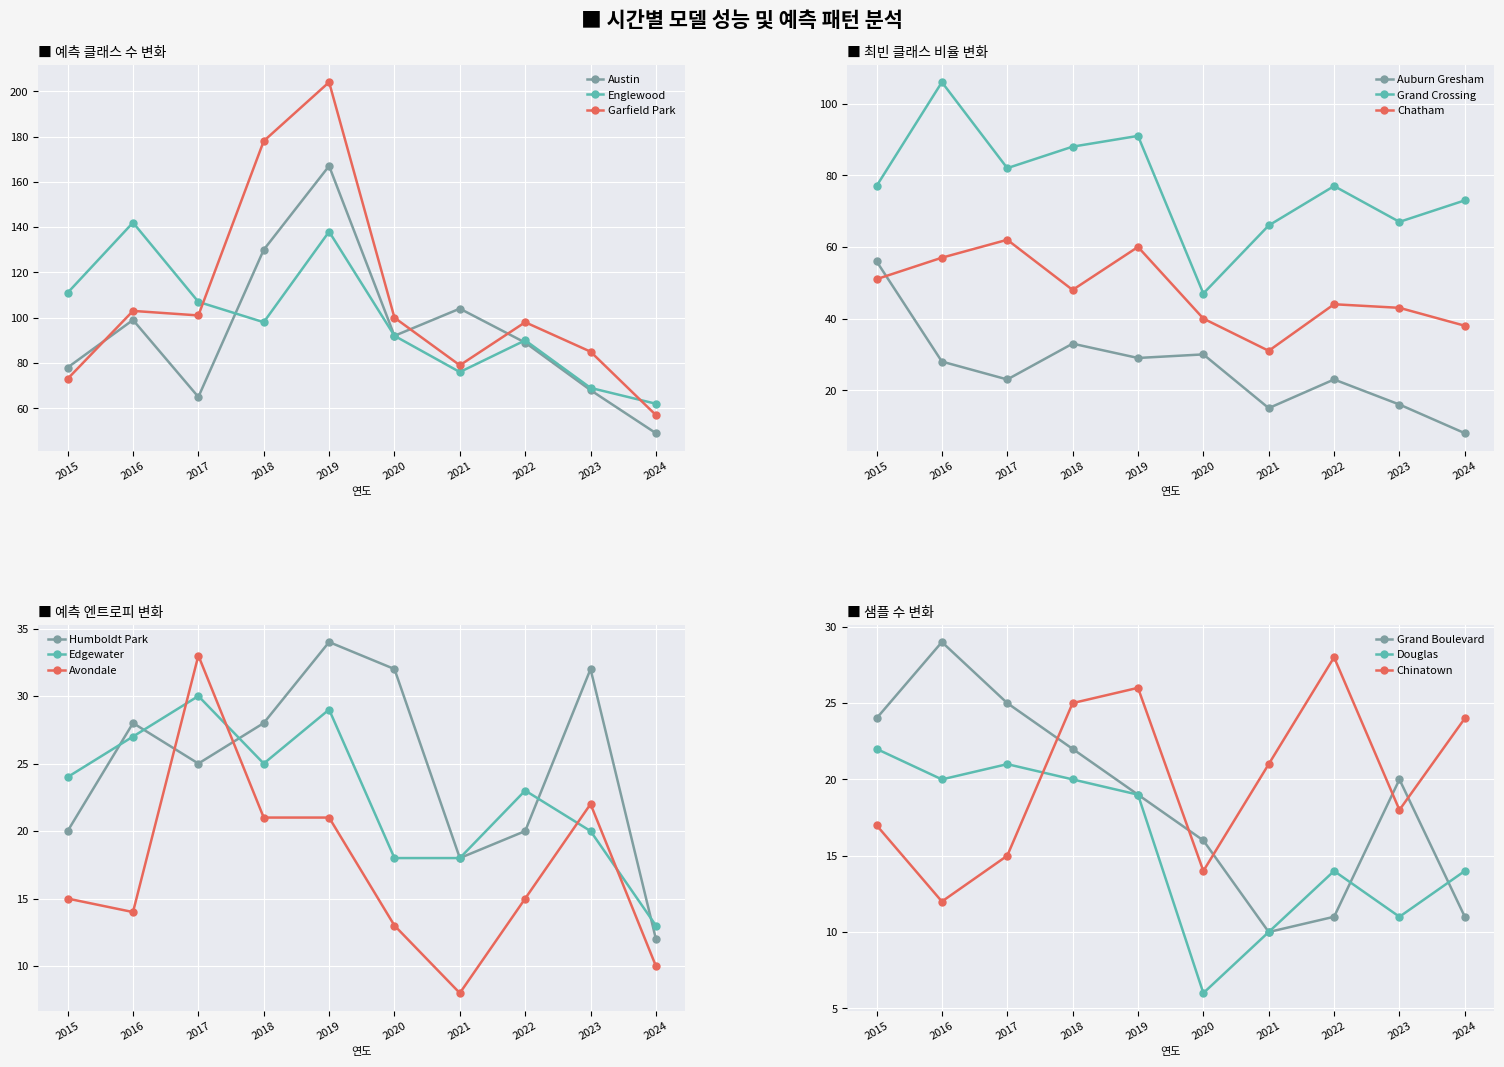

Rank the series by their maximum value, from lowest to highest.

Englewood, Austin, Garfield Park